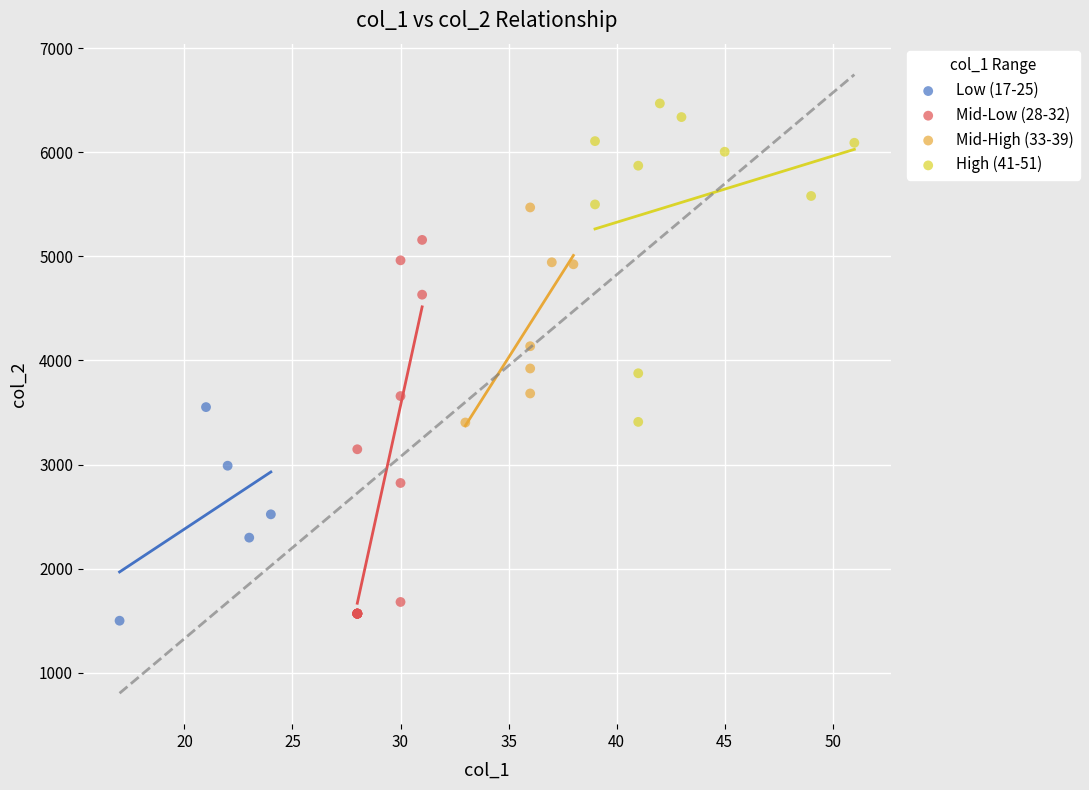

Which series reaches the maximum Y coordinate?

High (41-51)